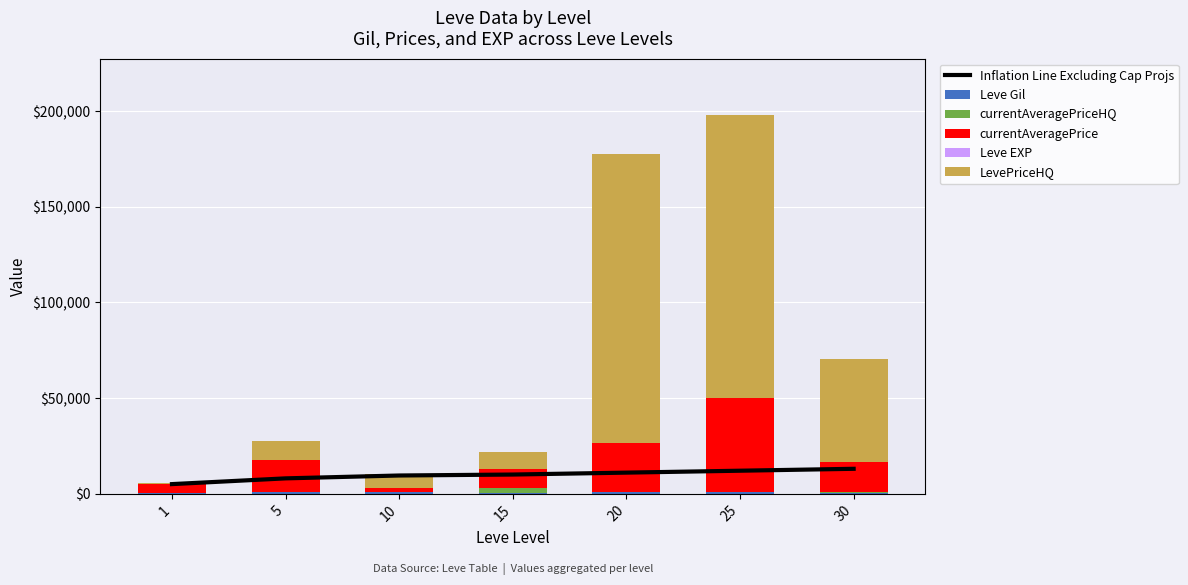

Which series has the widest spread of values?

LevePriceHQ